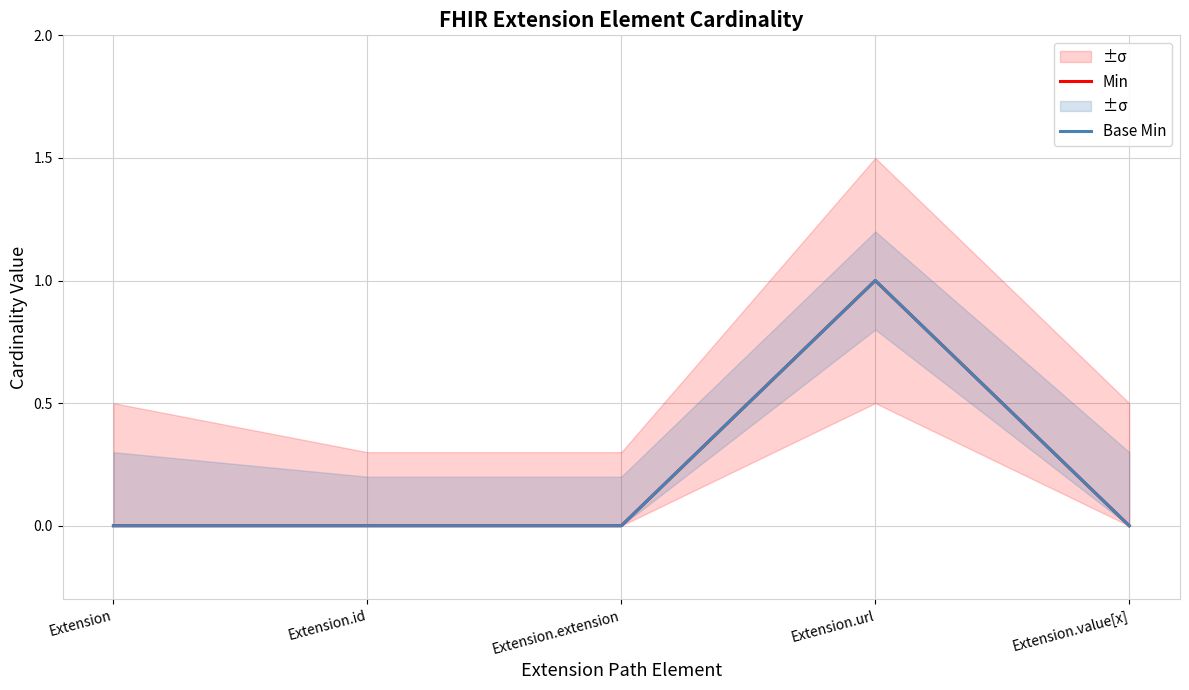

Rank the series by their maximum value, from lowest to highest.

Min, Base Min